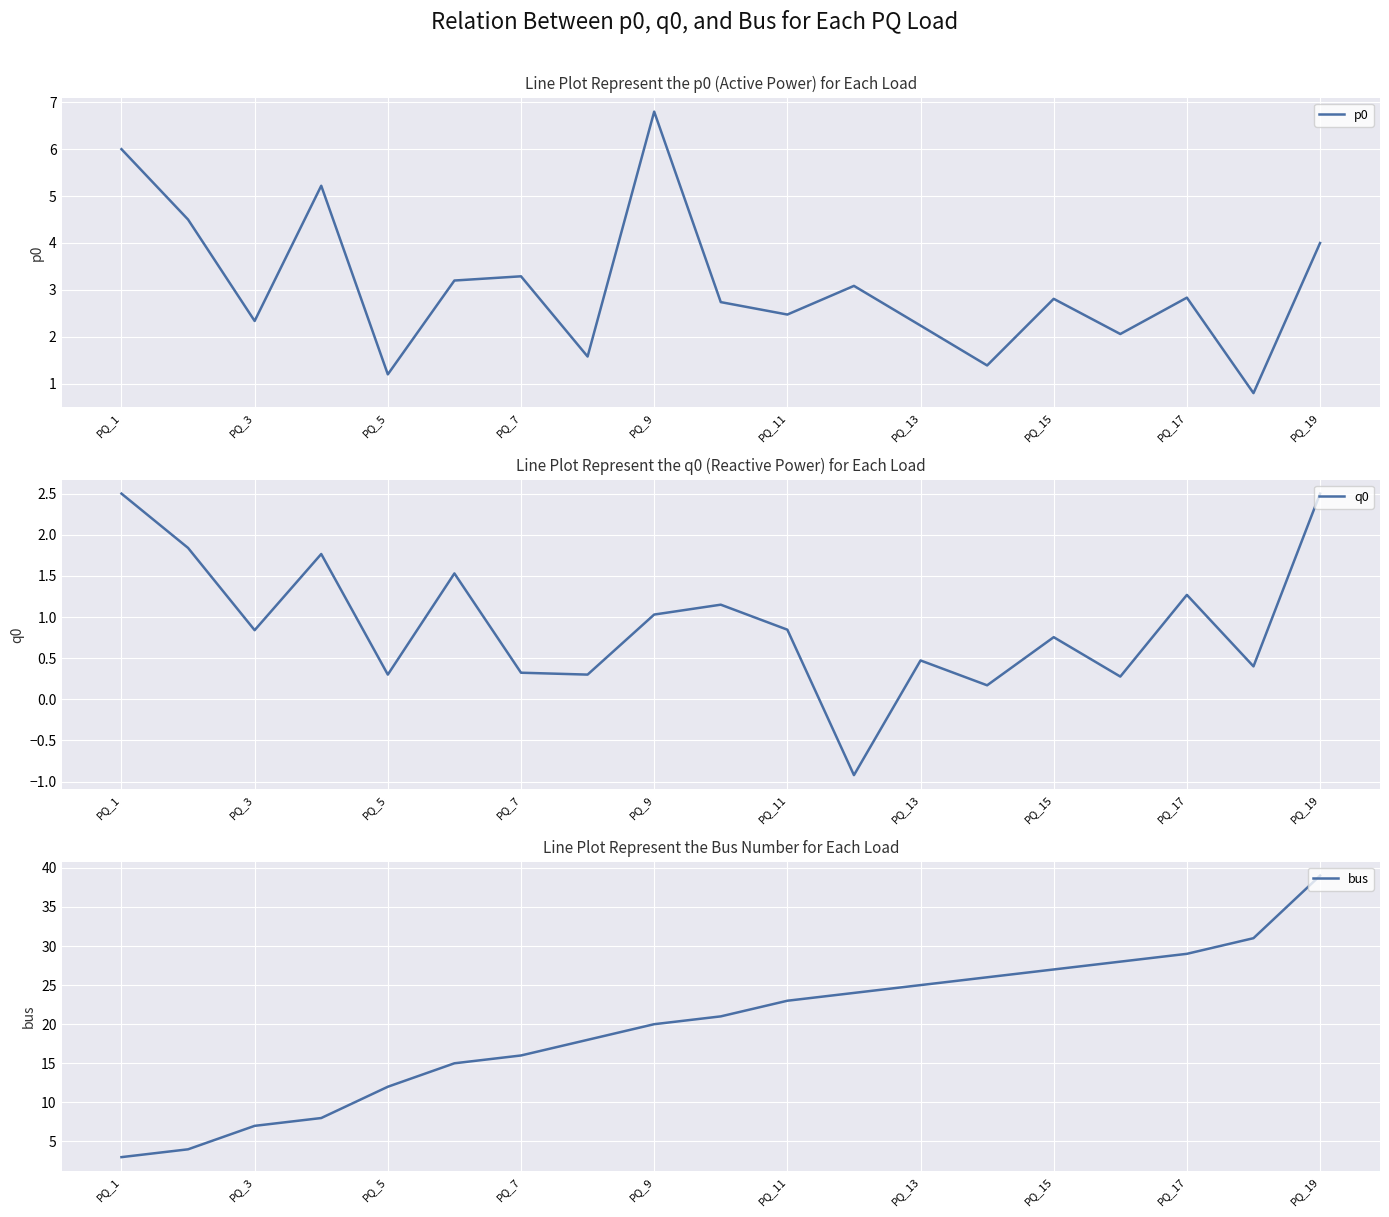

What is the average value of the p0 series?

3.1